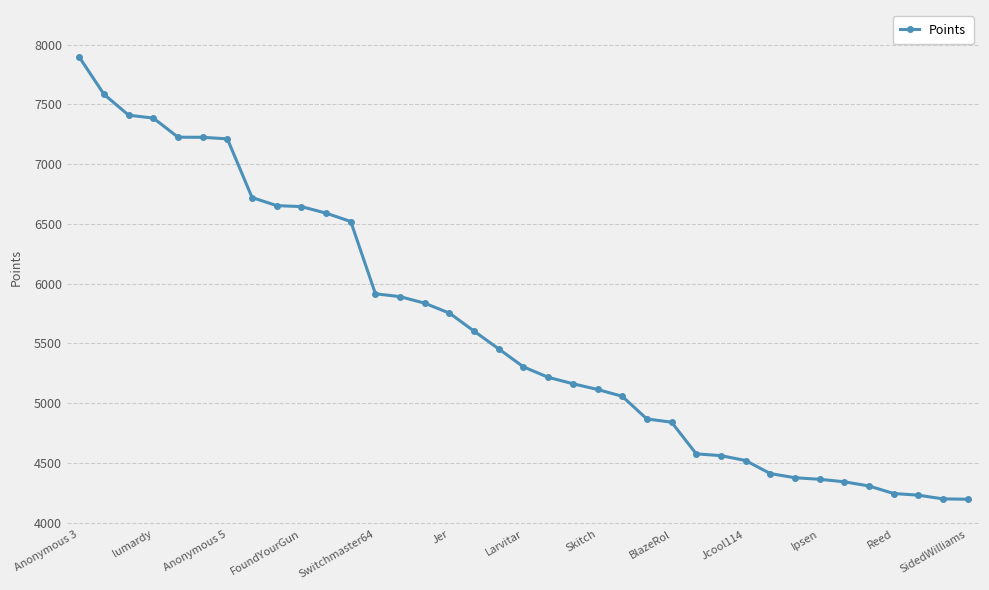

What is the smallest value displayed?

4195